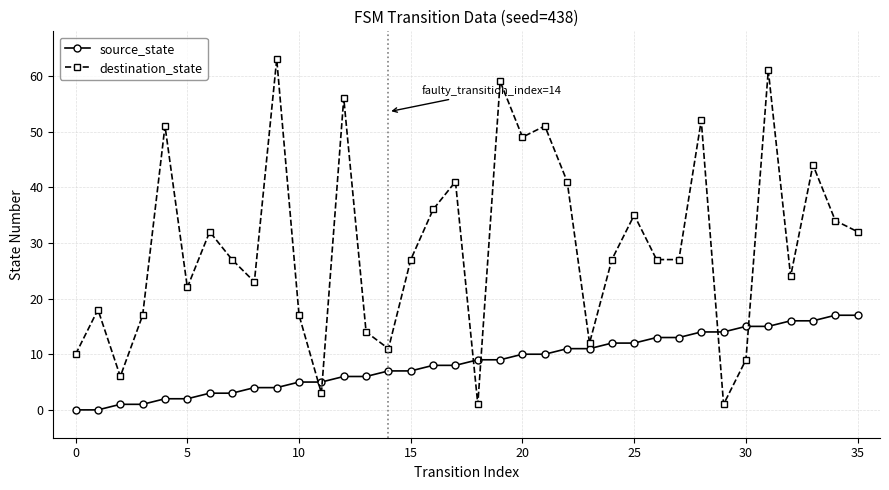

Which series has the largest total across all categories?

destination_state